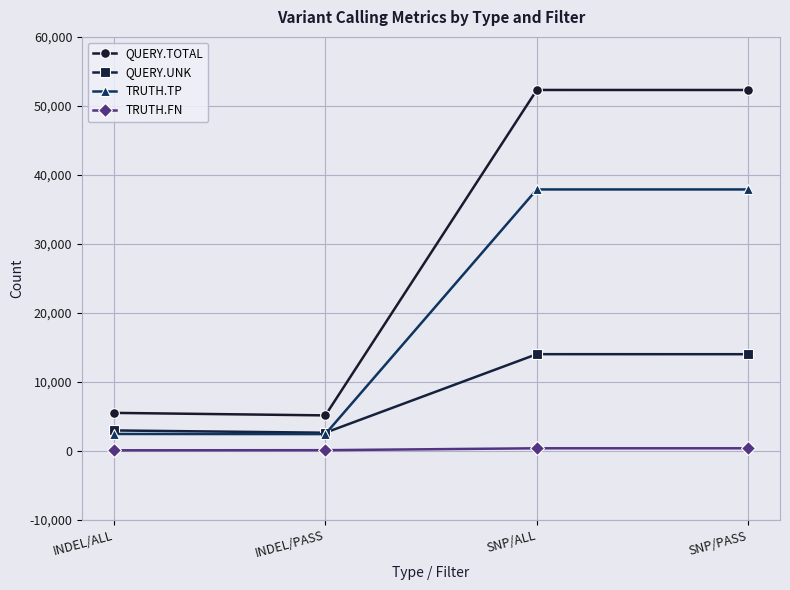

Rank the series by their average value, from lowest to highest.

TRUTH.FN, QUERY.UNK, TRUTH.TP, QUERY.TOTAL